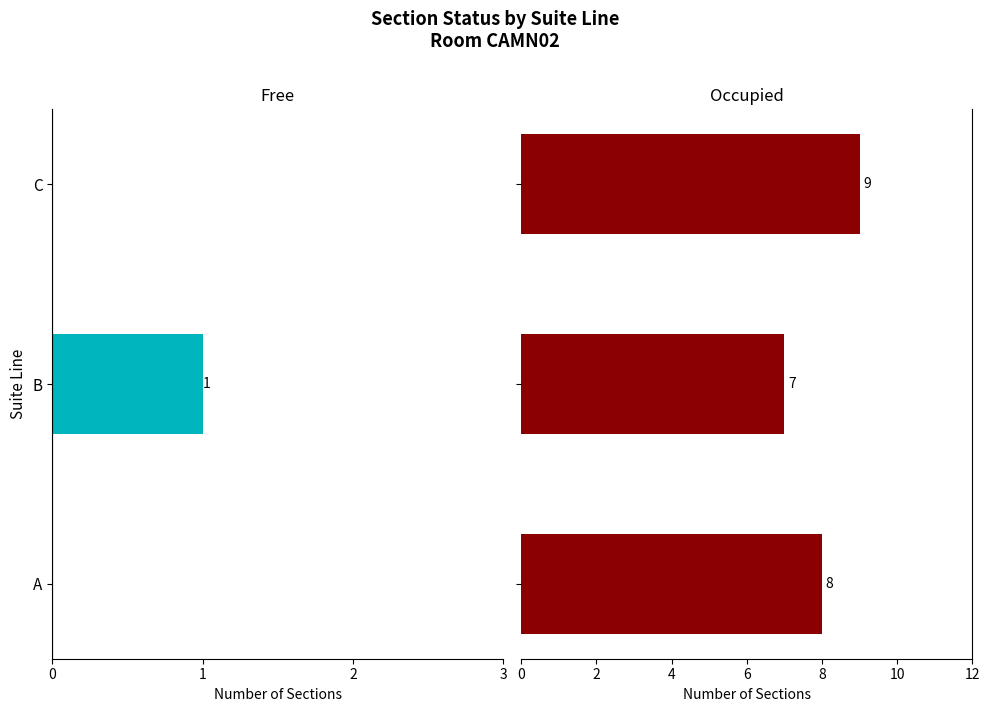

Rank the series at 2 from lowest to highest value.

Free, Occupied